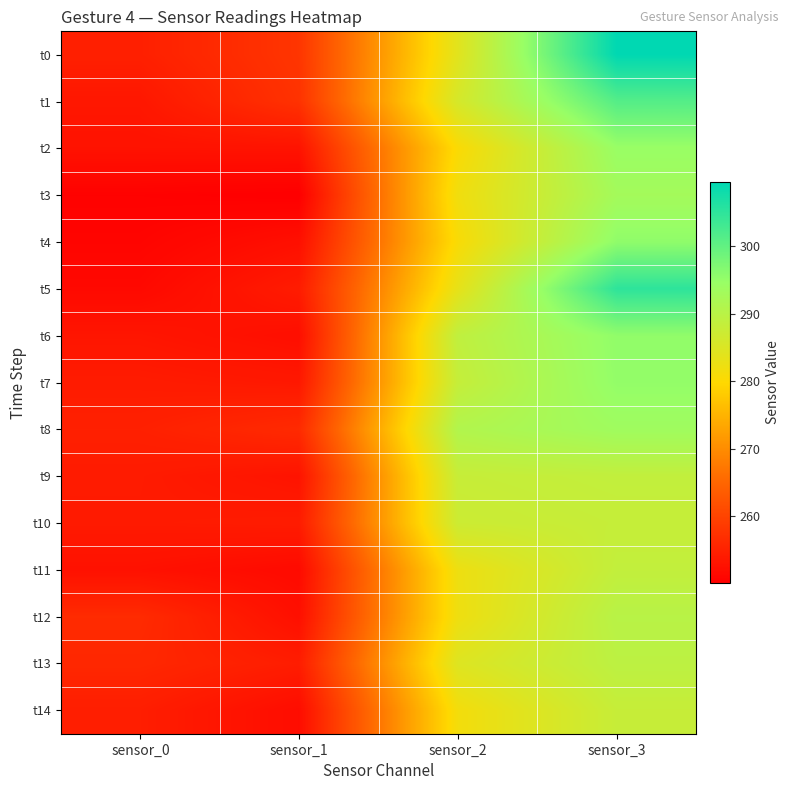

At how many categories does at least one series exceed 270?

2